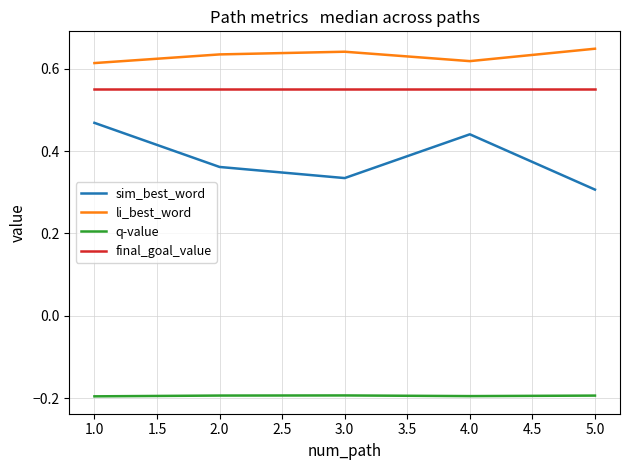

Which series has the largest range (max minus min)?

sim_best_word